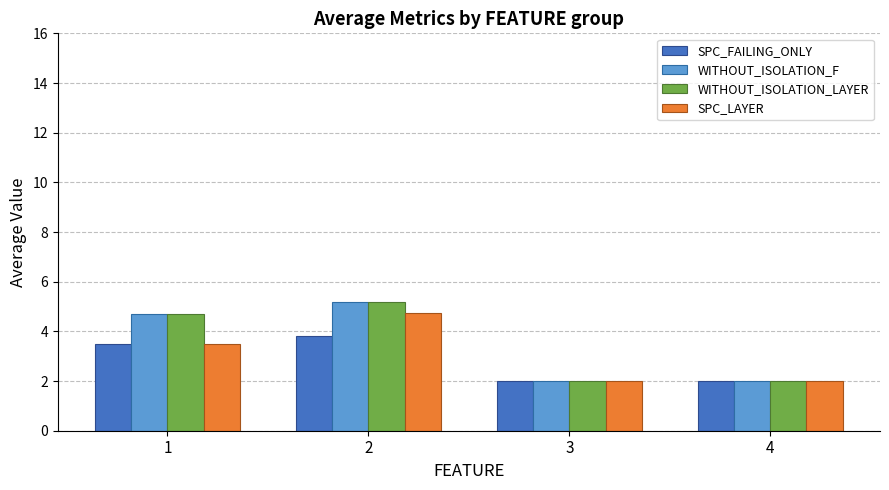

Are the bars horizontal?

No